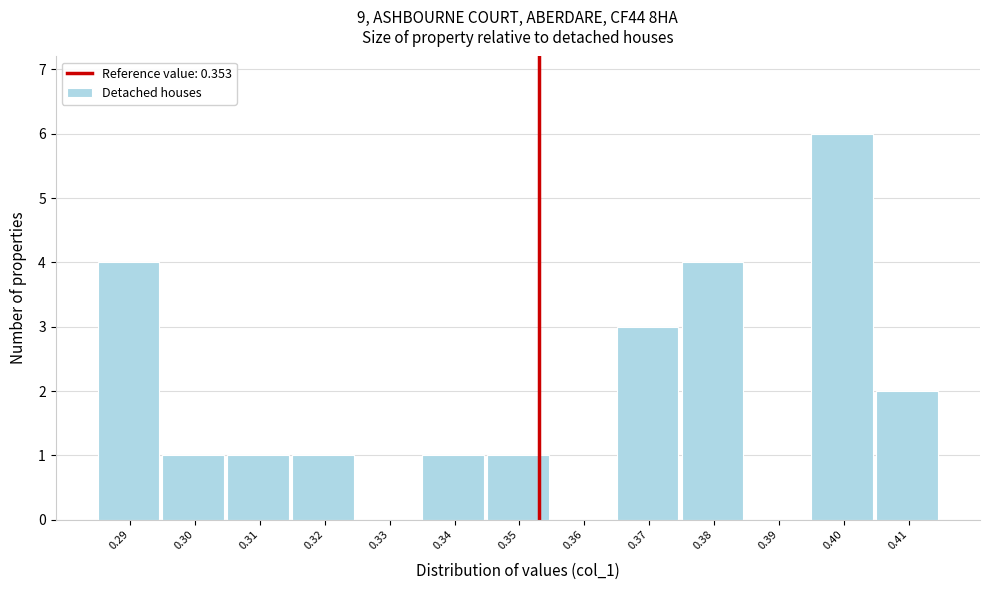

Reading right to left, transcribe all the data shown in this chart.

0.41=2	0.40=6	0.39=0	0.38=4	0.37=3	0.36=0	0.35=1	0.34=1	0.33=0	0.32=1	0.31=1	0.30=1	0.29=4